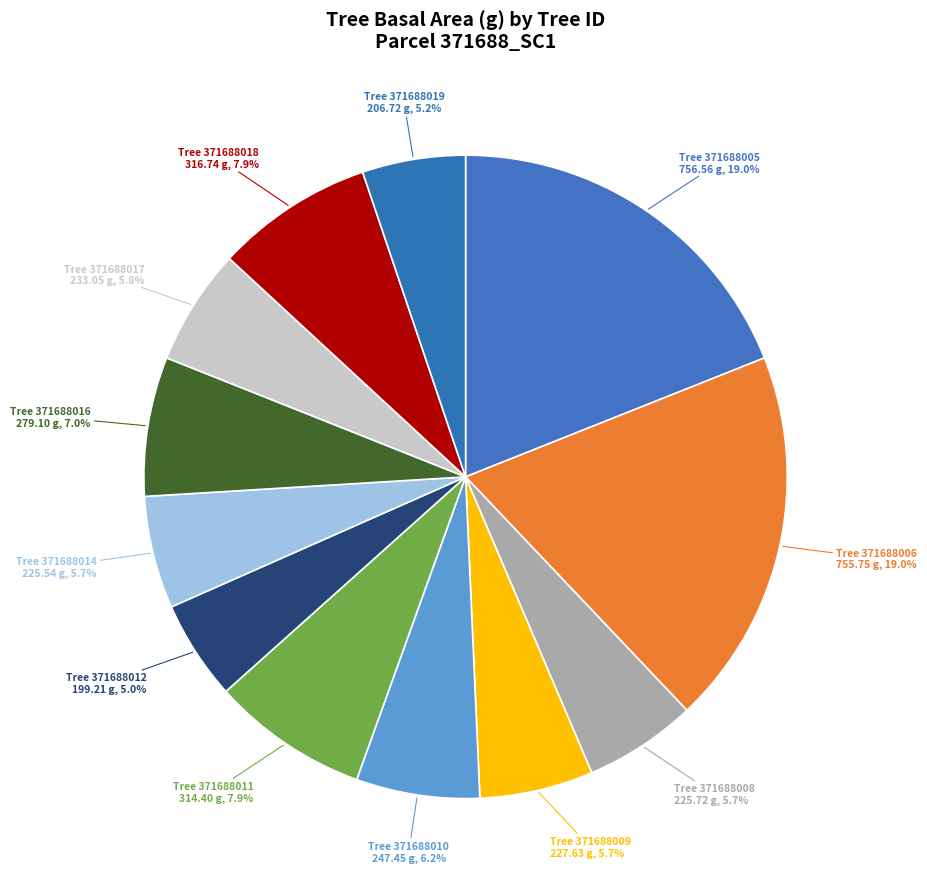

What is the ratio of the value at Tree 371688008 225.72 g, 5.7% to the value at Tree 371688017 233.05 g, 5.8%?

1.0